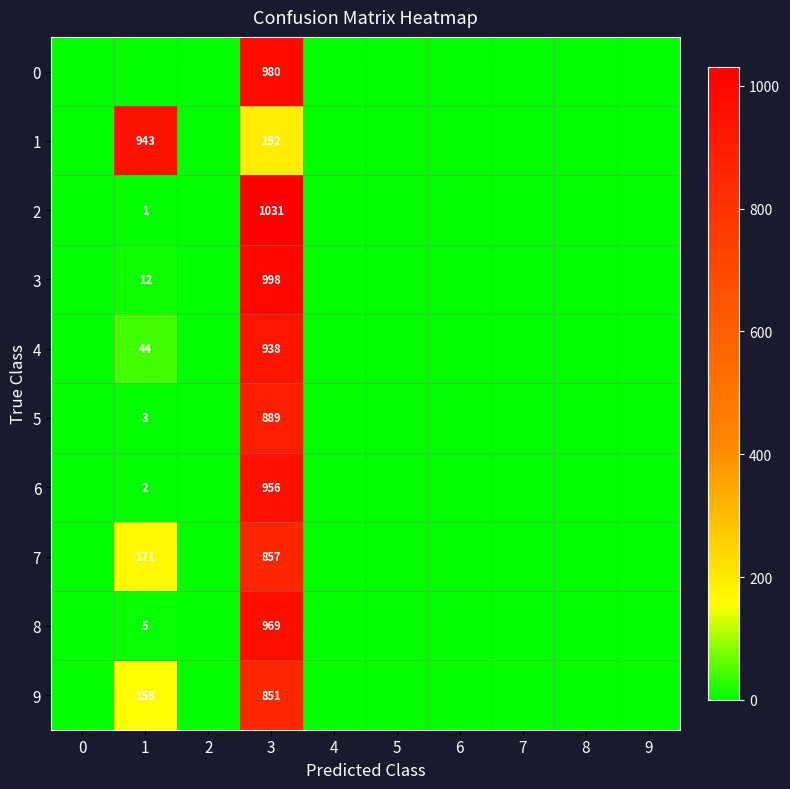

Is it true that 4 equals 938 at 3?

True